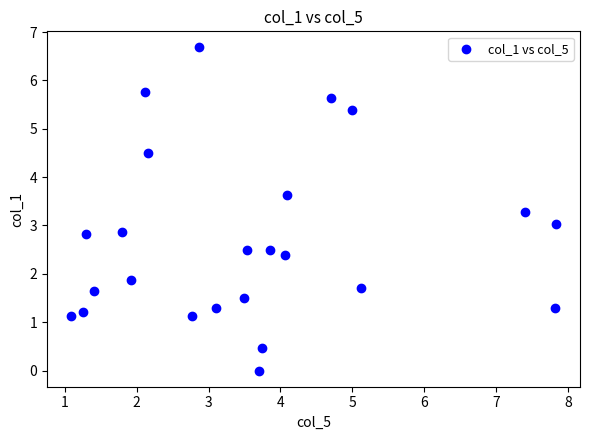

What is the range of X values (max minus min)?

6.7